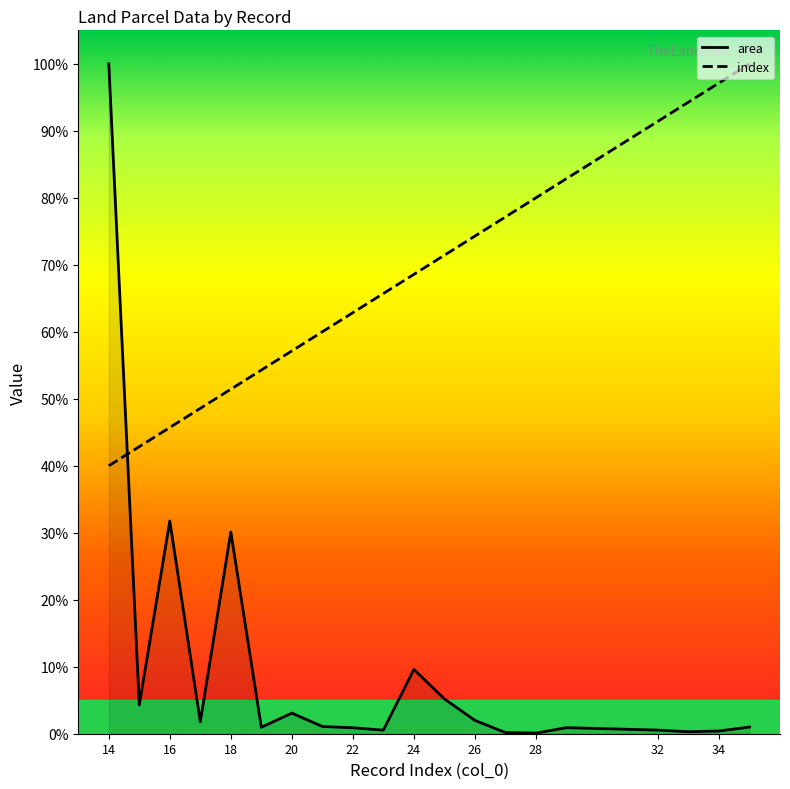

What is the value of the area point at the 18th from the left?

0.3